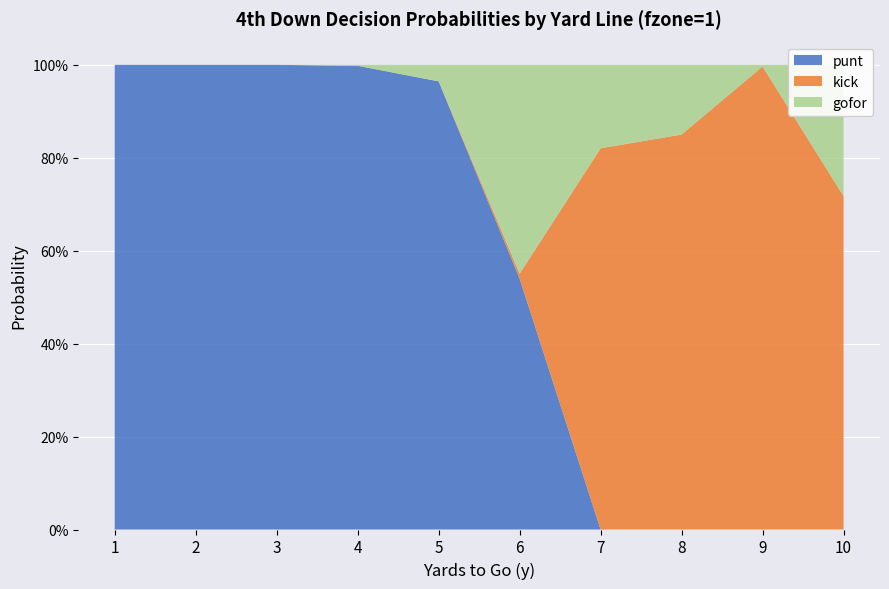

Reading left to right, transcribe all the data shown in this chart.

punt: 1=1.0	2=1.0	3=1.0	4=1.0	5=1.0	6=0.5	7=0.0	8=0.0	9=0.0	10=0.0
kick: 1=0.0	2=0.0	3=0.0	4=0.0	5=0.0	6=0.0	7=0.8	8=0.8	9=1.0	10=0.7
gofor: 1=0.0	2=0.0	3=0.0	4=0.0	5=0.0	6=0.4	7=0.2	8=0.1	9=0.0	10=0.3